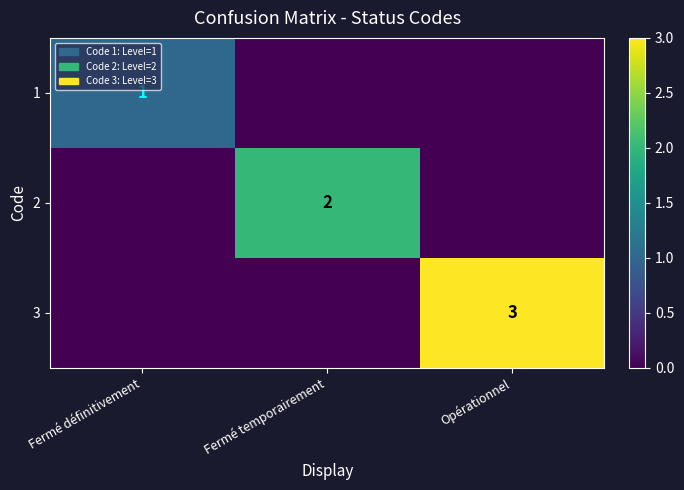

How many categories are shown in the chart?

3